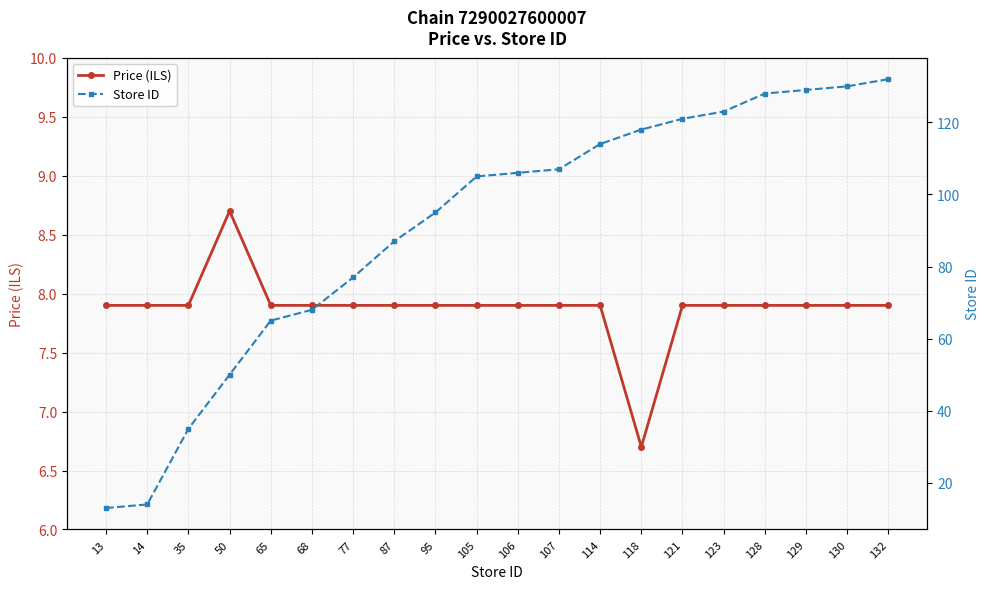

True or false: Store ID and Price (ILS) intersect in this chart.

False